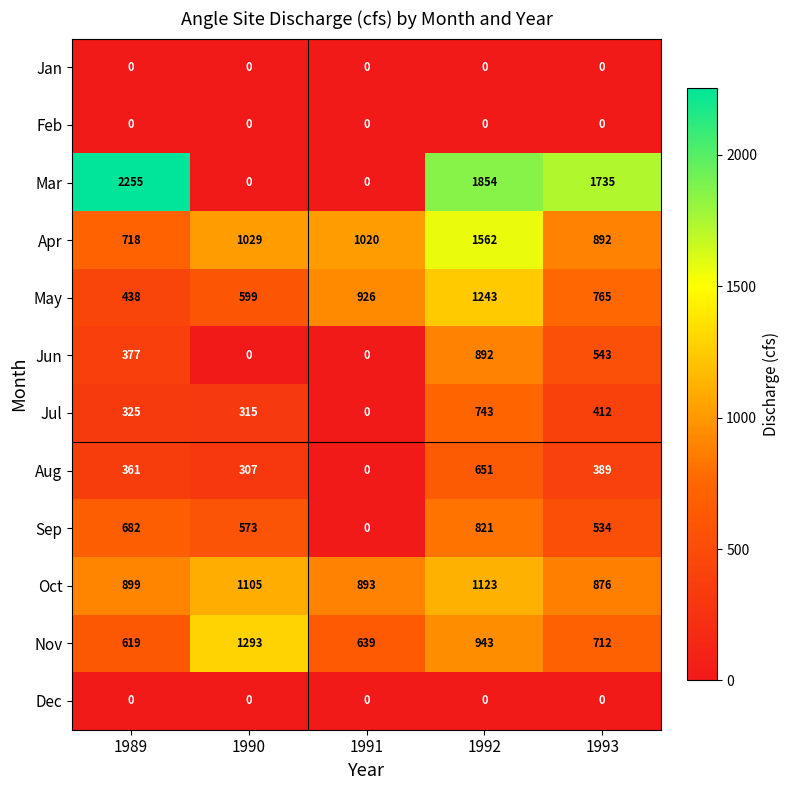

Rank the categories by May value from lowest to highest.

1989, 1990, 1993, 1991, 1992